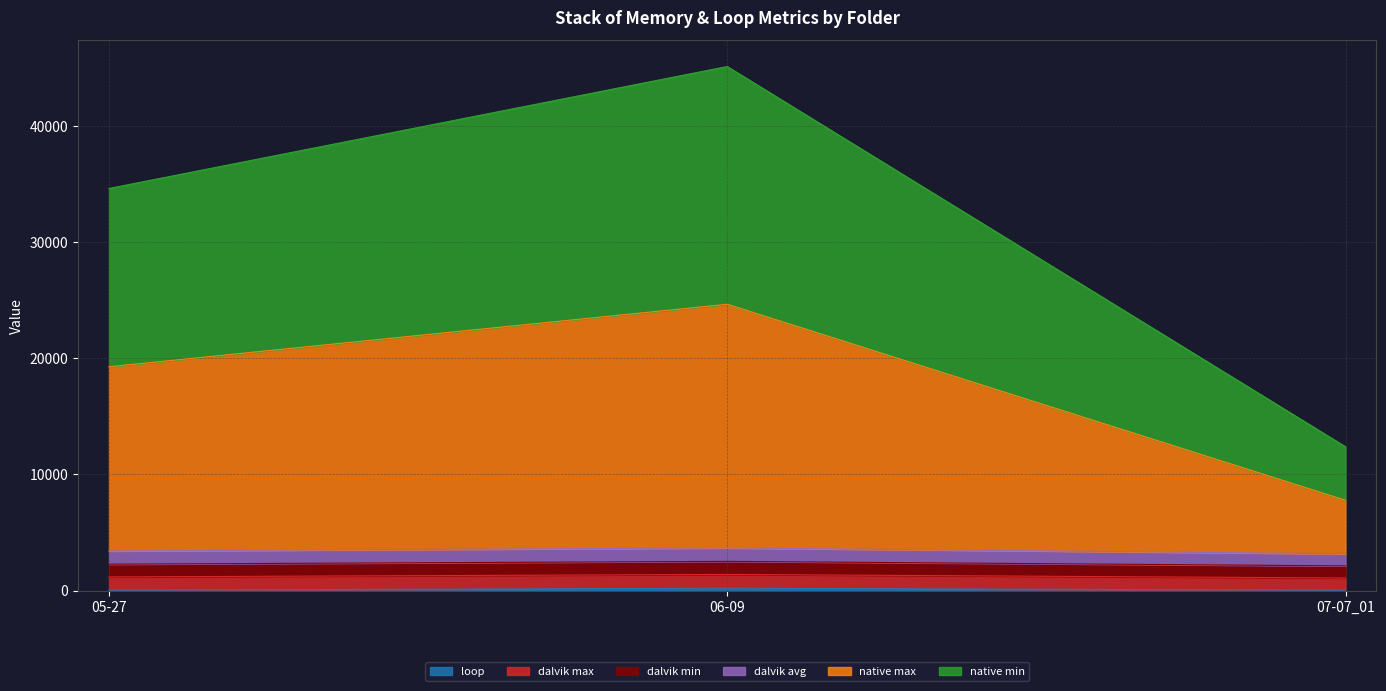

At which category is the sum across all series the highest?

06-09